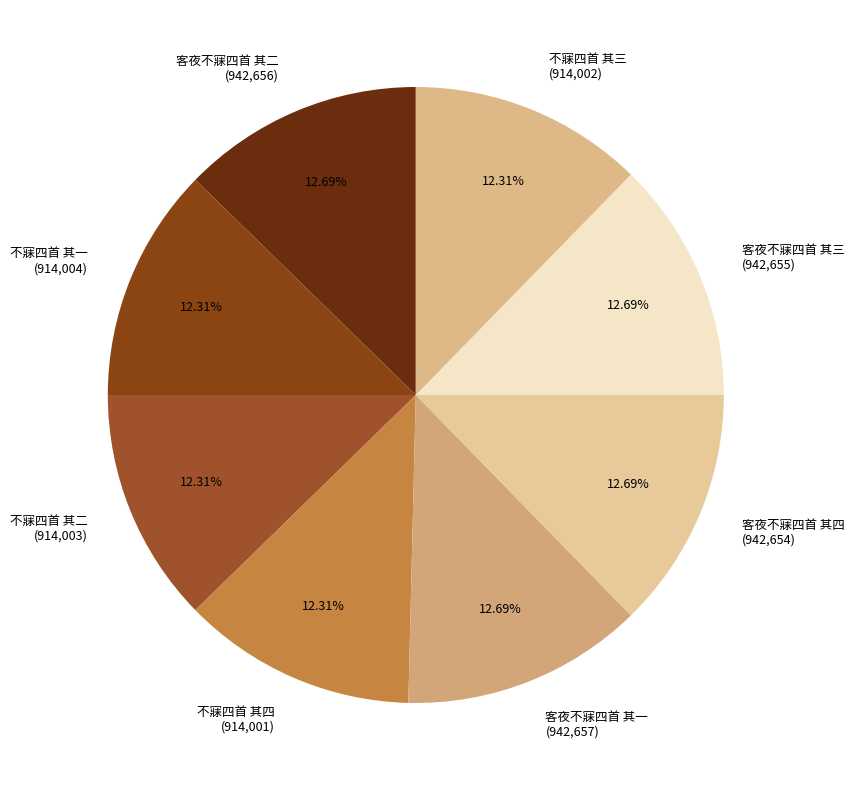

Count the number of slices in the pie.

8